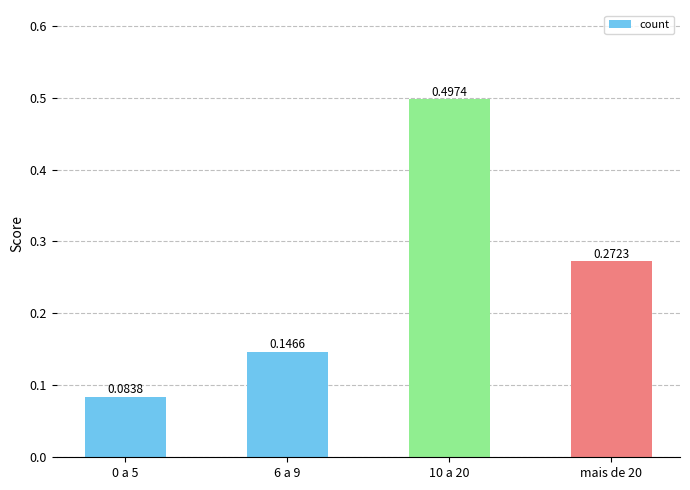

What is the sum of the values at 10 a 20 and 0 a 5?

0.6